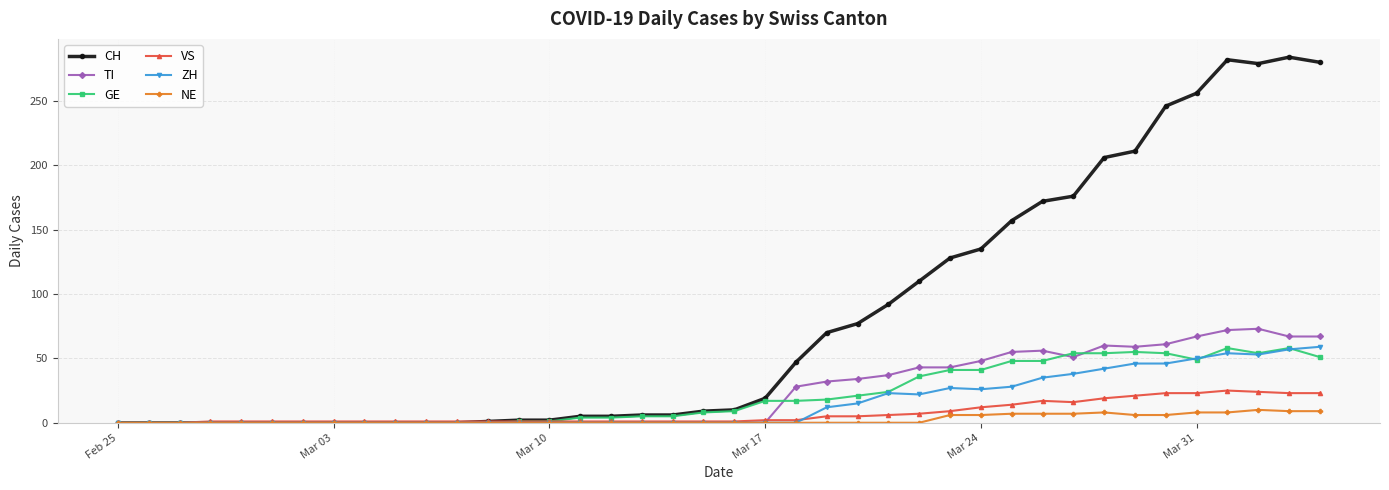

Which series has the widest spread of values?

CH